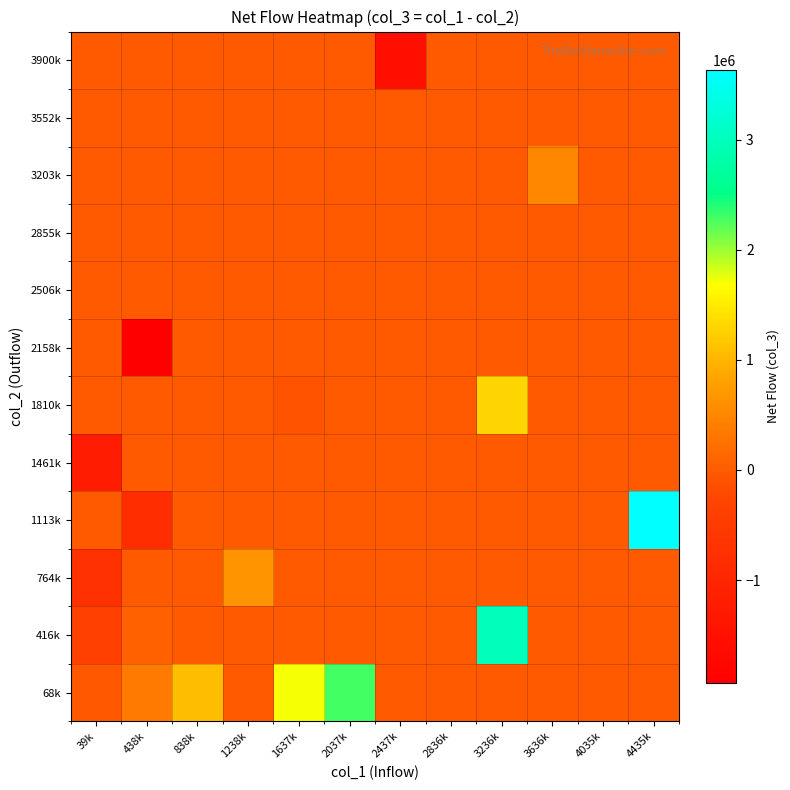

Between 2836k and 1238k, which is larger?

2836k